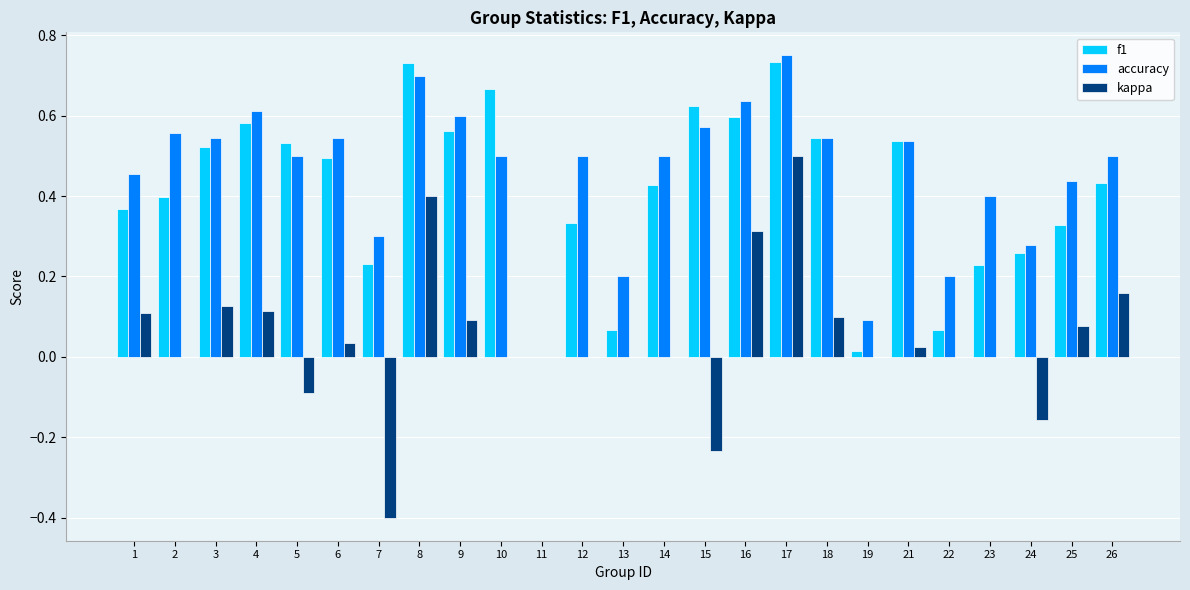

Between 10 and 13, which series saw the biggest shift?

f1